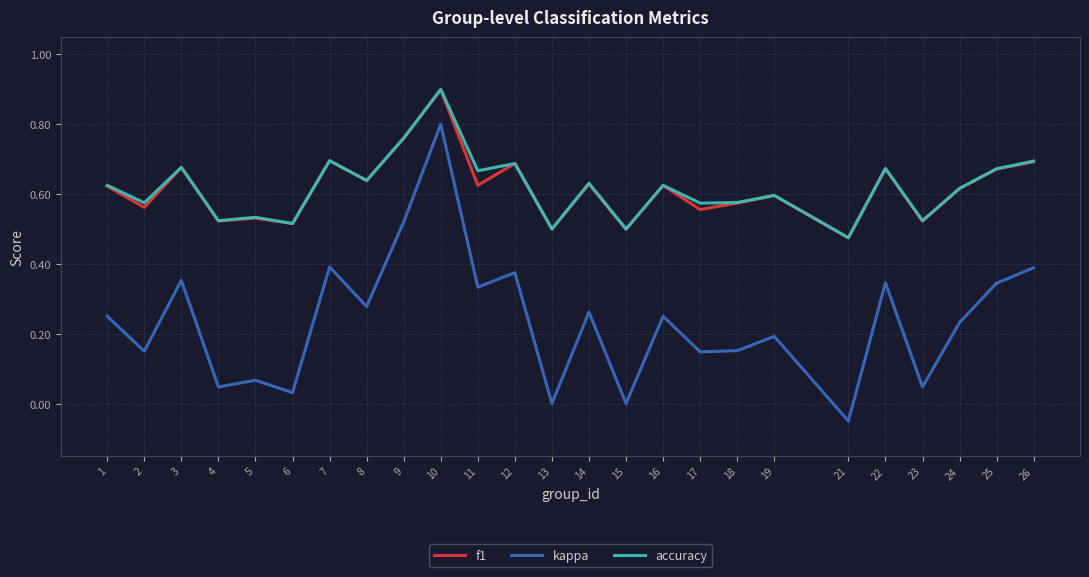

How many categories are shown in the chart?

25